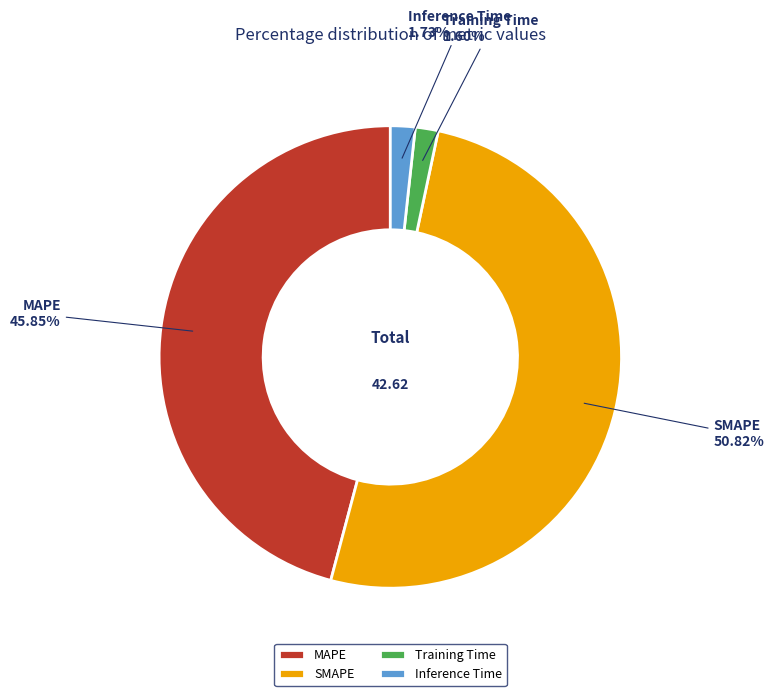

What is the majority slice?

SMAPE